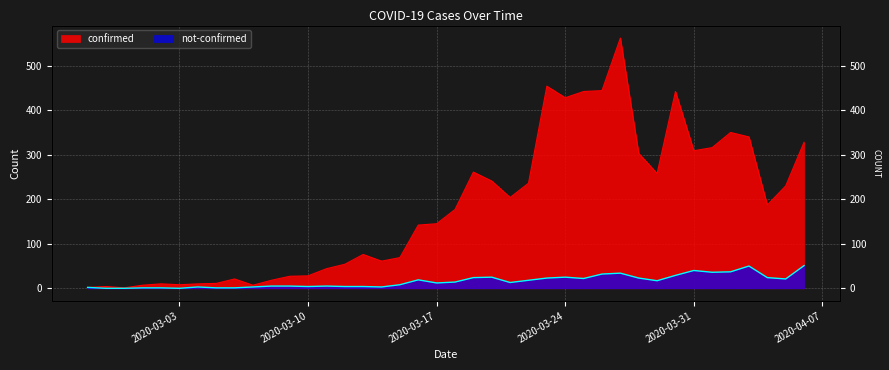

Does the chart display data point markers on the line(s)?

No